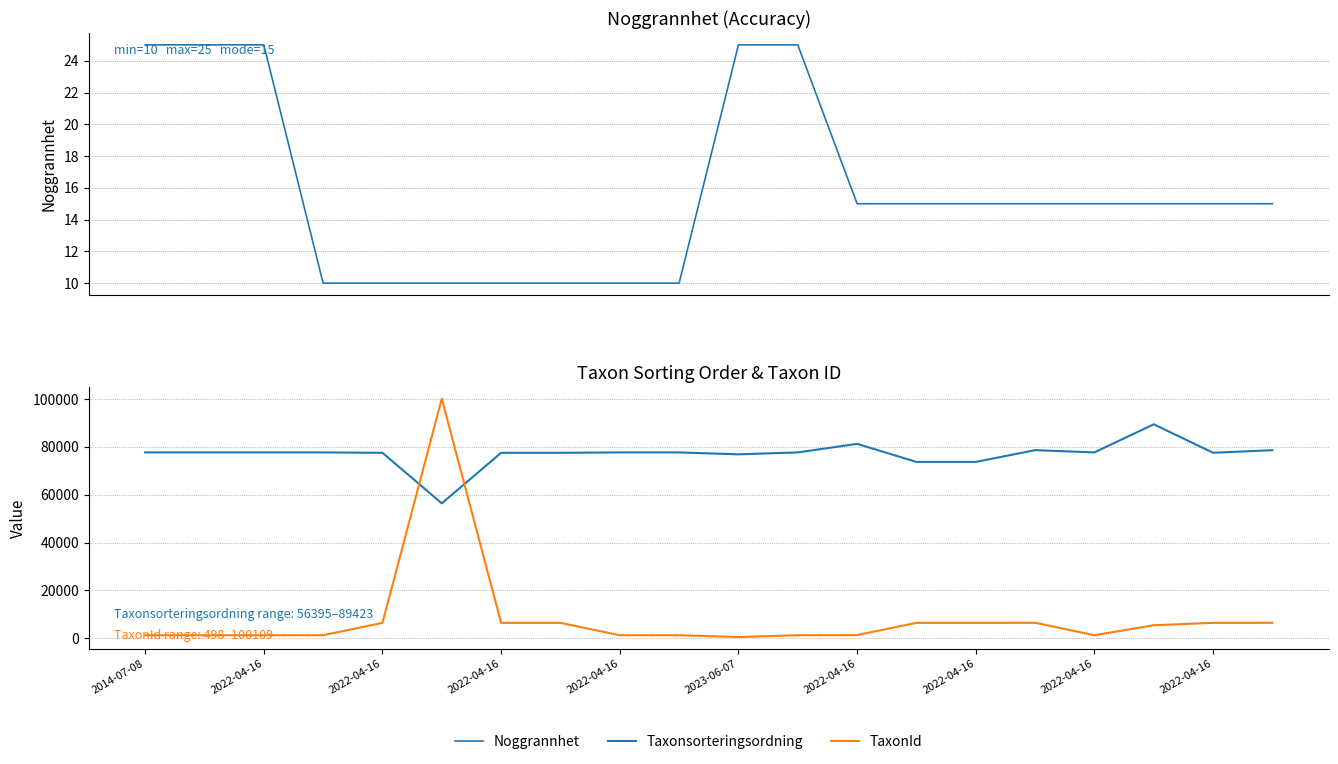

Reading right to left, list all the values displayed in this chart.

Noggrannhet: 15	15	15	15	15	15	15	15	25	25	10	10	10	10	10	10	10	25	25	25
Taxonsorteringsordning: 78611	77515	89423	77677	78612	73696	73696	81248	77668	76863	77668	77668	77506	77506	56395	77506	77668	77668	77668	77668
TaxonId: 6463	6425	5432	1249	6464	6440	6440	1312	1249	498	1249	1249	6425	6425	100109	6425	1249	1249	1249	1249